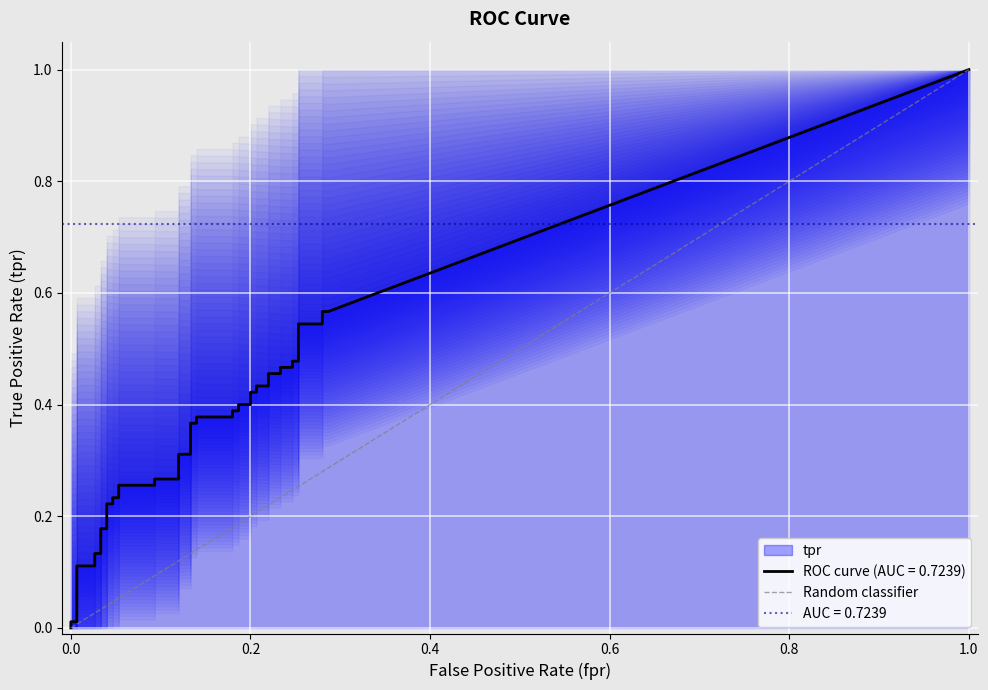

What is the sum of all values?

1